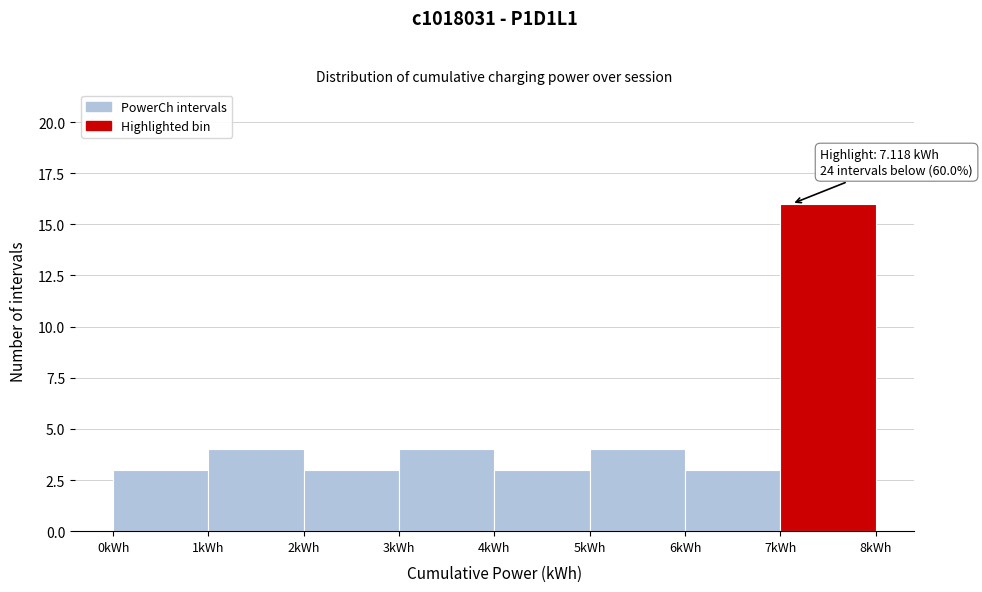

Which range on the x-axis has the tallest bar?

7 to 8